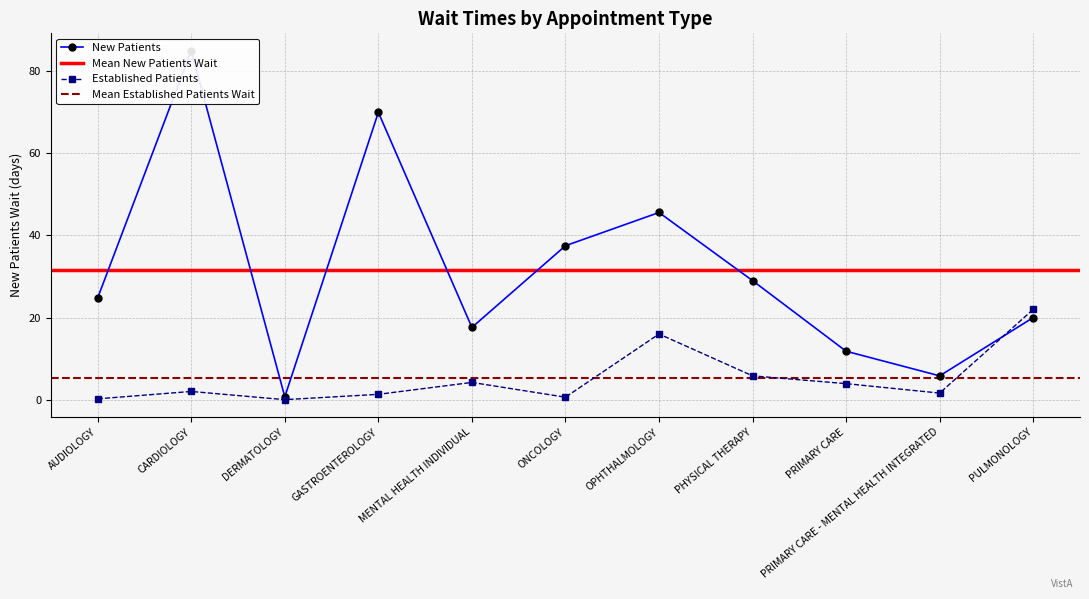

What is the sum of all NewPatients values?

347.8